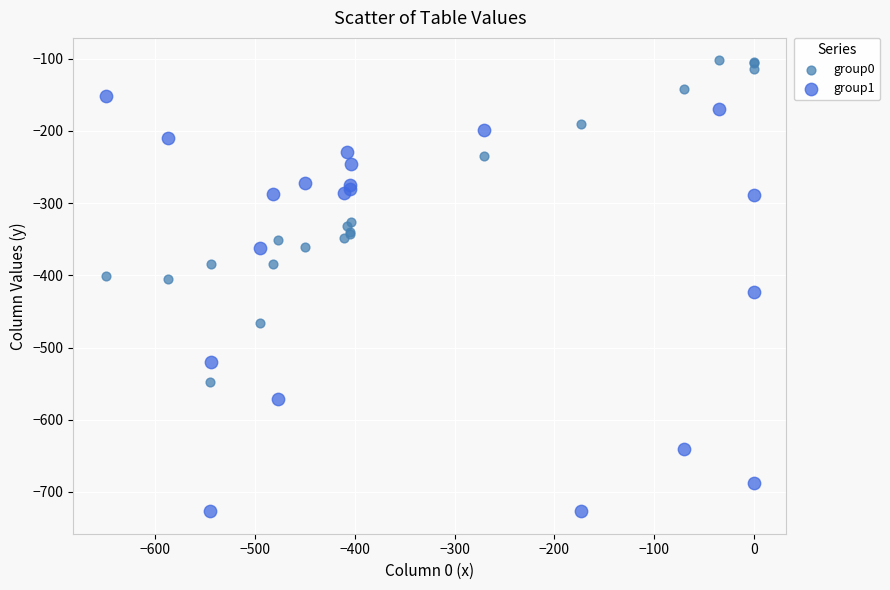

Which series has the largest Y range (max minus min)?

group1